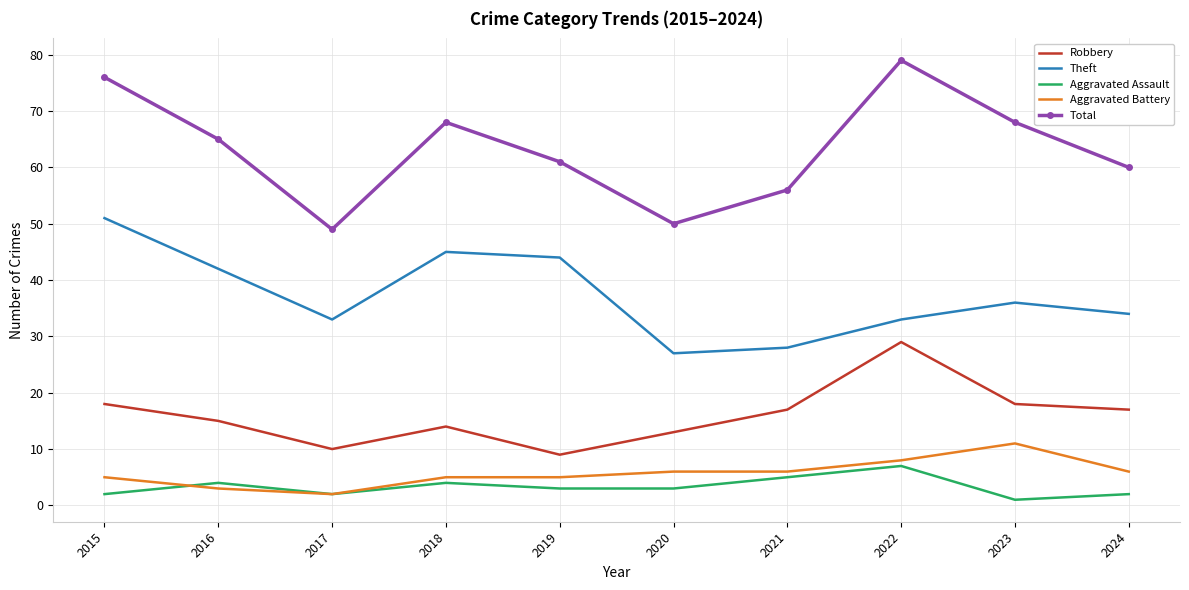

What is the difference between the Theft values at 2019 and 2023?

8